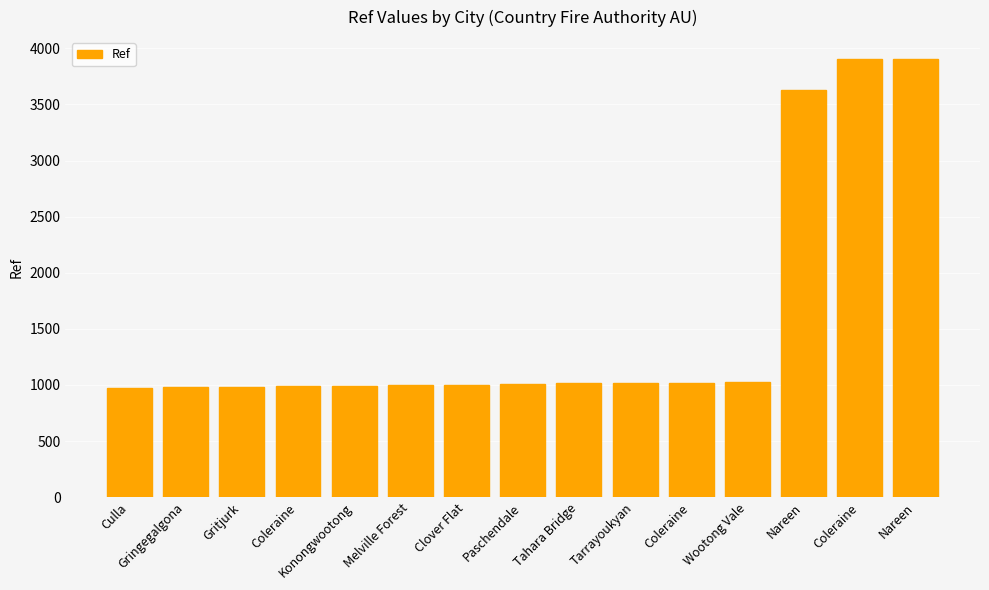

Reading left to right, what are all the values shown in this chart?

Culla=974	Gringegalgona=984	Gritjurk=985	Coleraine=989	Konongwootong=993	Melville Forest=997	Clover Flat=1002	Paschendale=1007	Tahara Bridge=1014	Tarrayoukyan=1015	Coleraine=1016	Wootong Vale=1023	Nareen=3629	Coleraine=3904	Nareen=3905